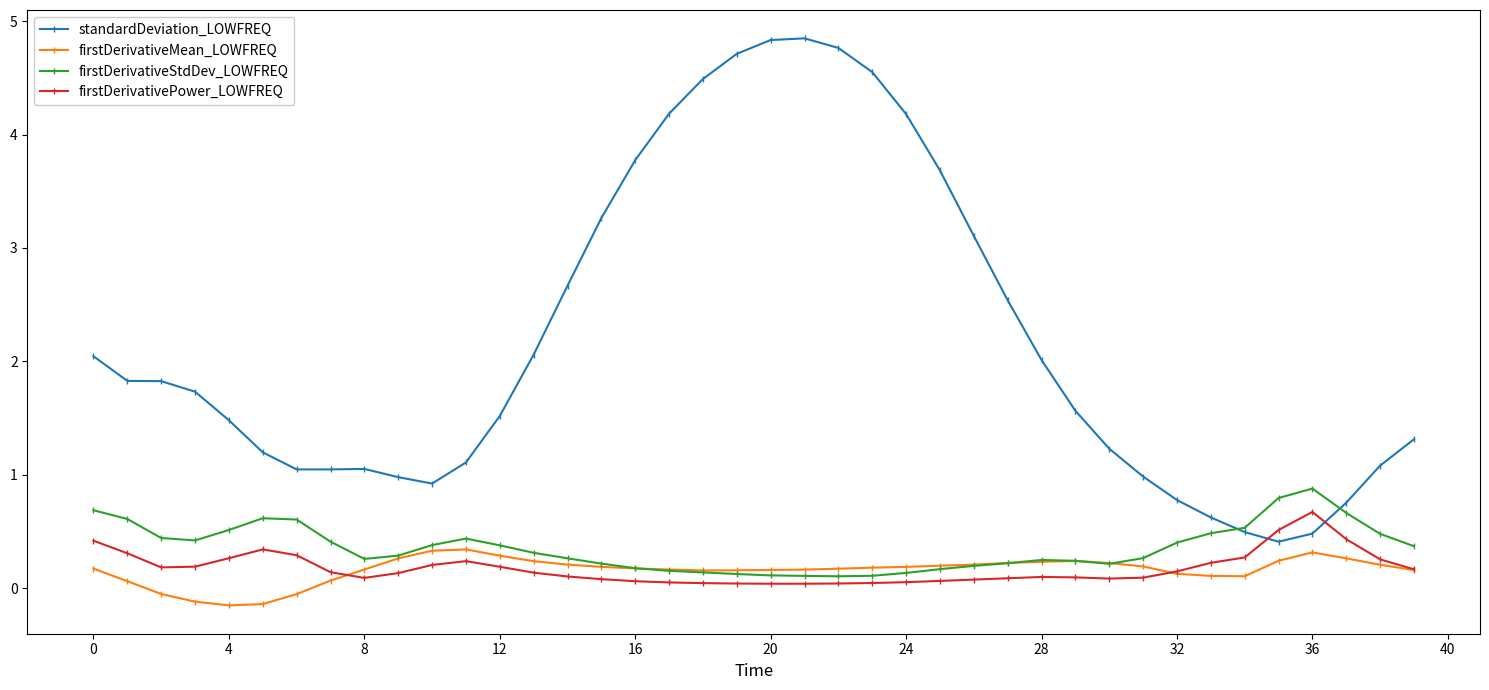

True or false: firstDerivativePower_LOWFREQ and standardDeviation_LOWFREQ intersect in this chart.

True